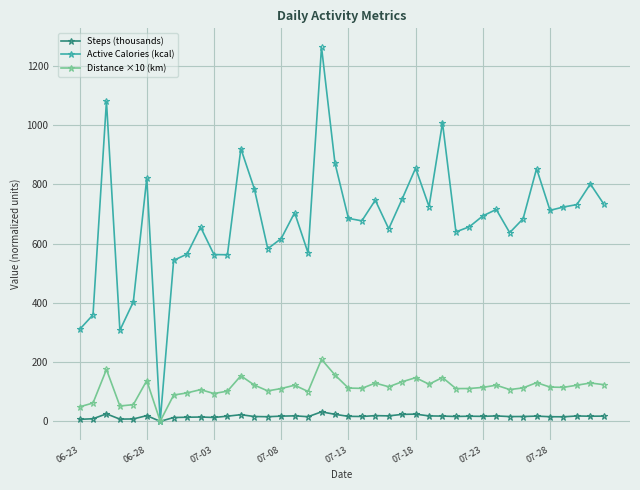

What is the highest value of the Distance ×10 (km) series?

209.1